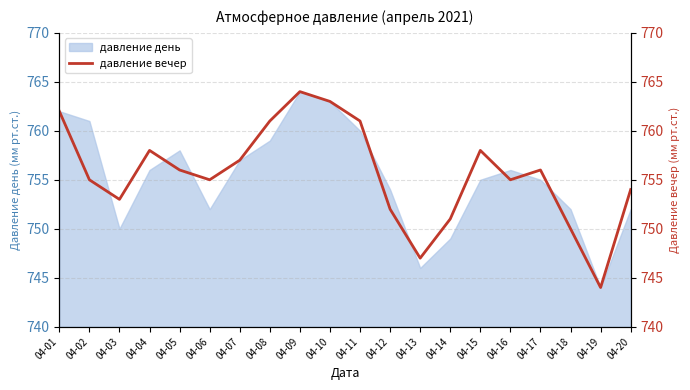

Read the value at 04-15, to the nearest 10.

760